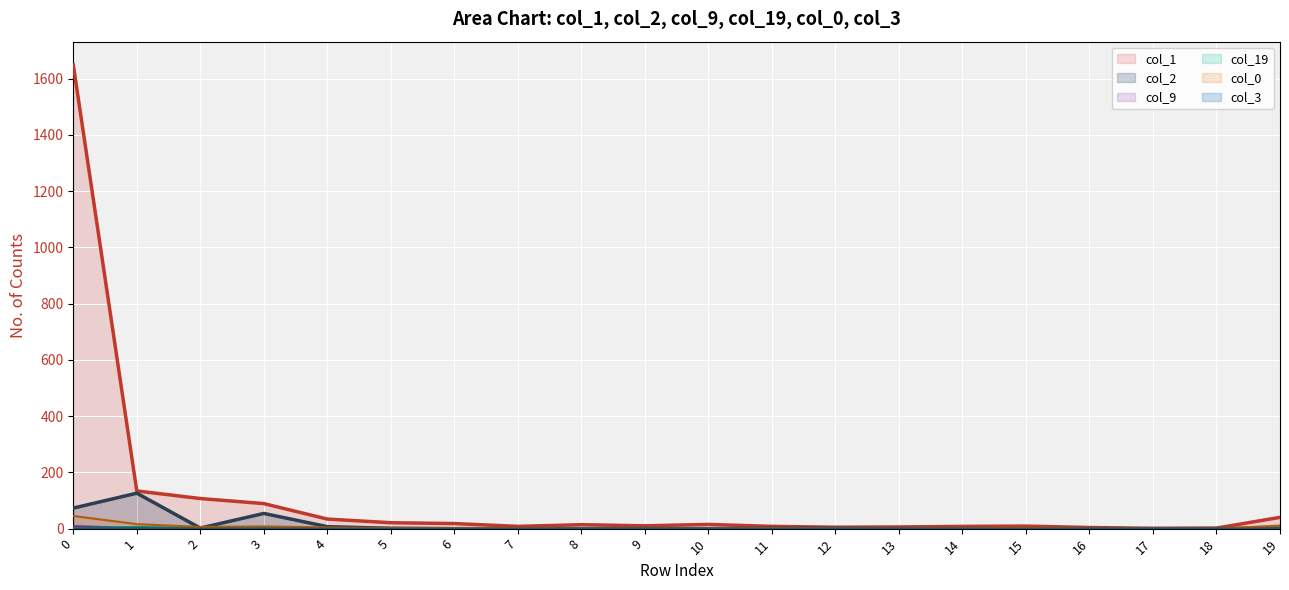

Is the value of col_9 at 17 greater than the value of col_19 at 0?

No